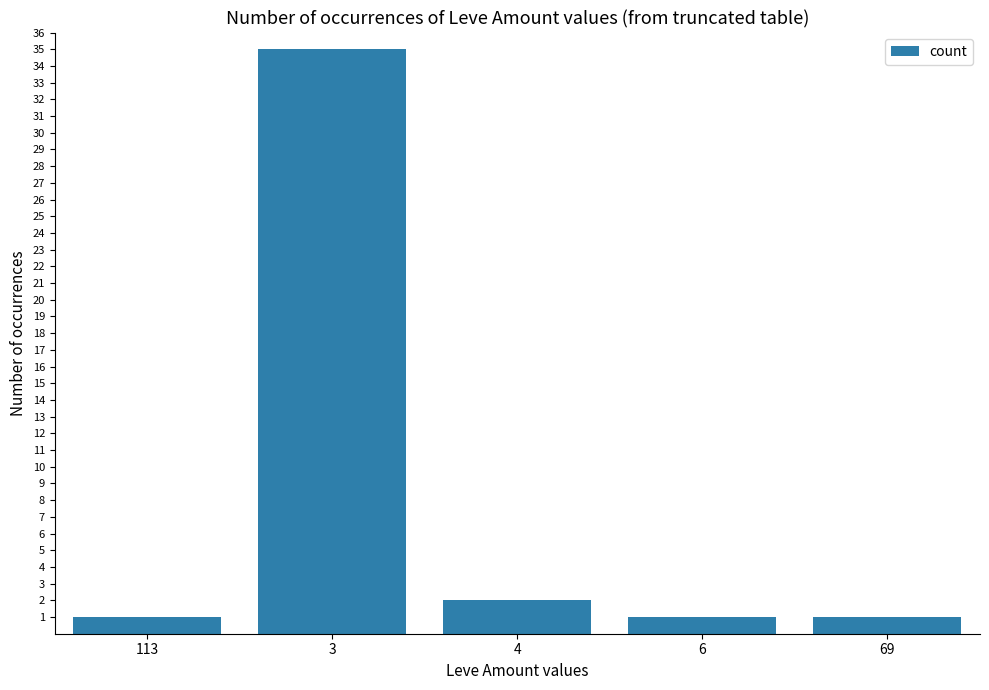

Which category has the highest value across all series?

3